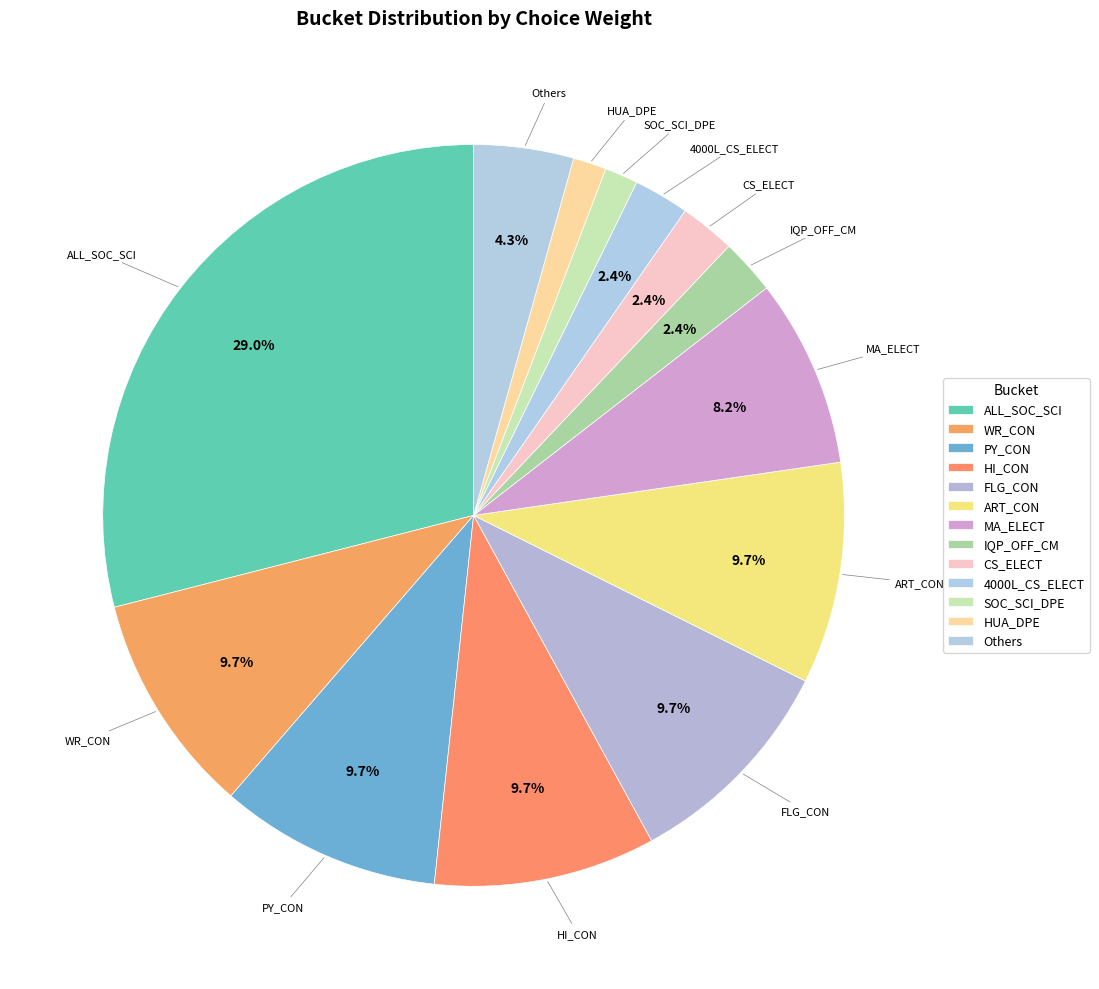

What is the total percentage of IQP_OFF_CM and PY_CON?

12.1%